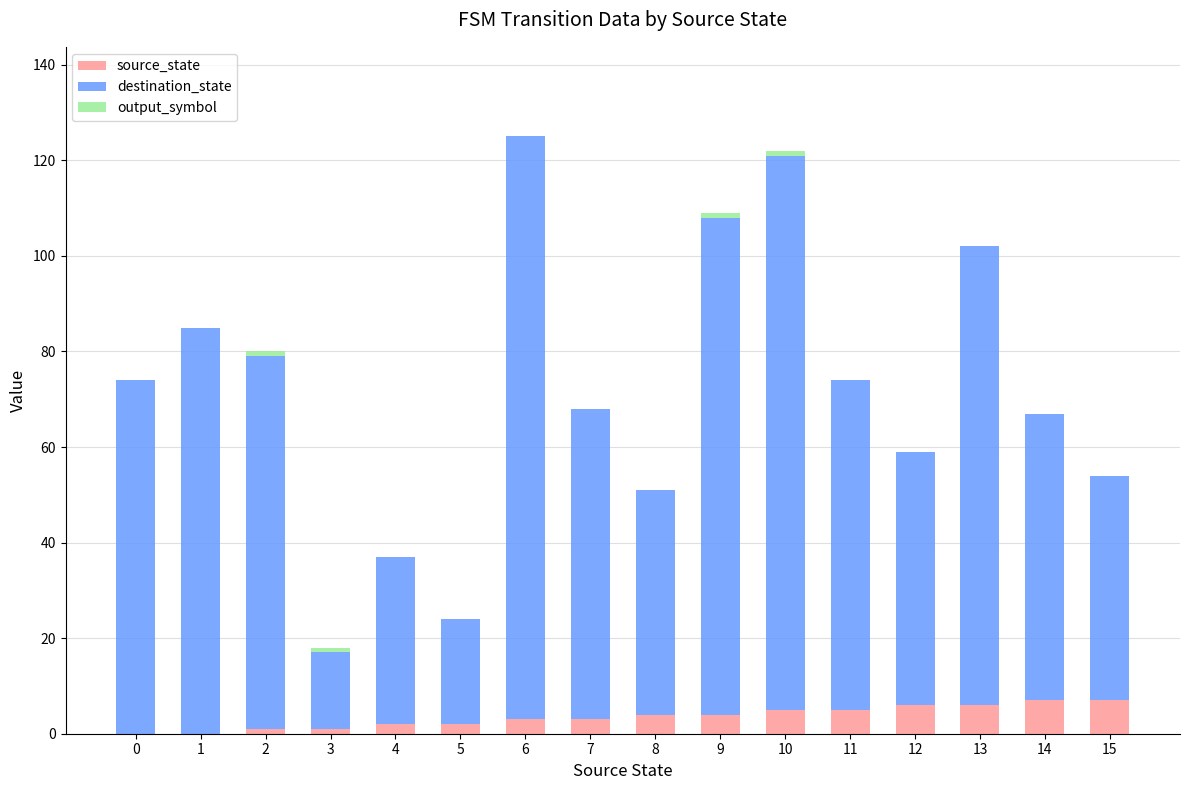

How many distinct data groups are displayed?

3